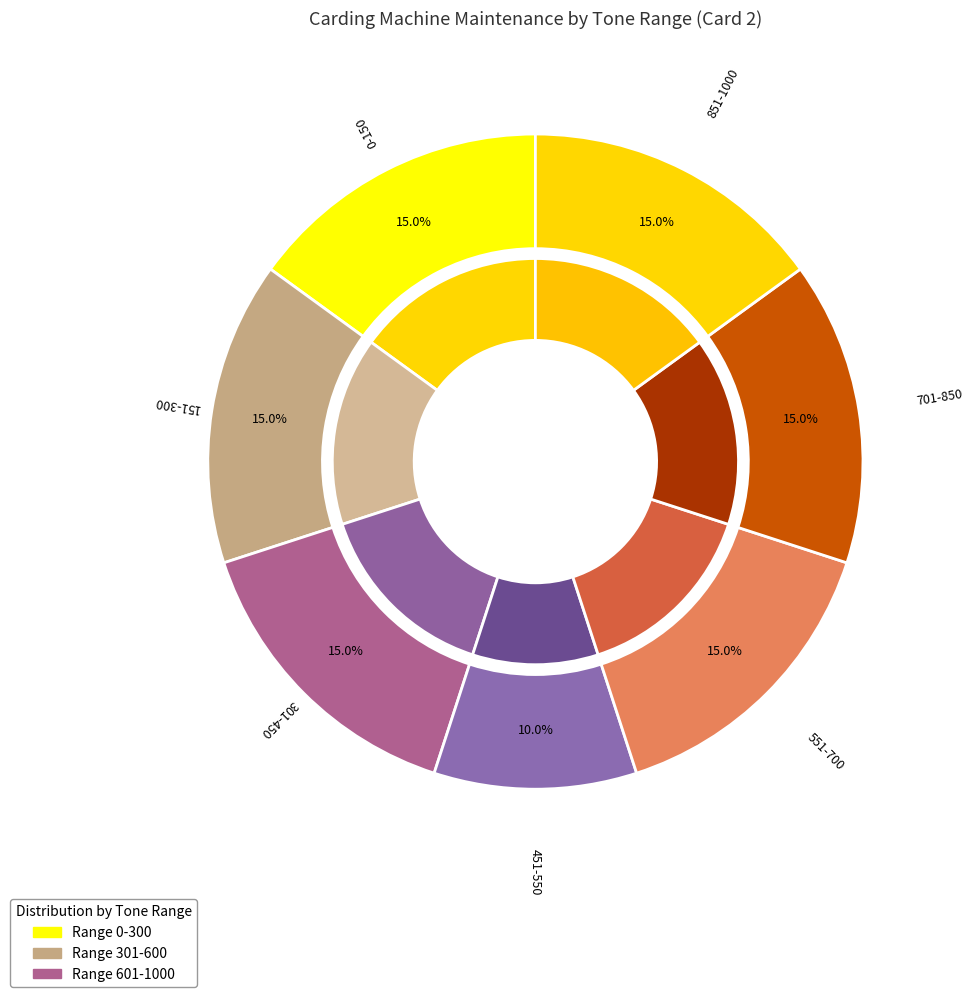

How many segments does this pie chart have?

7